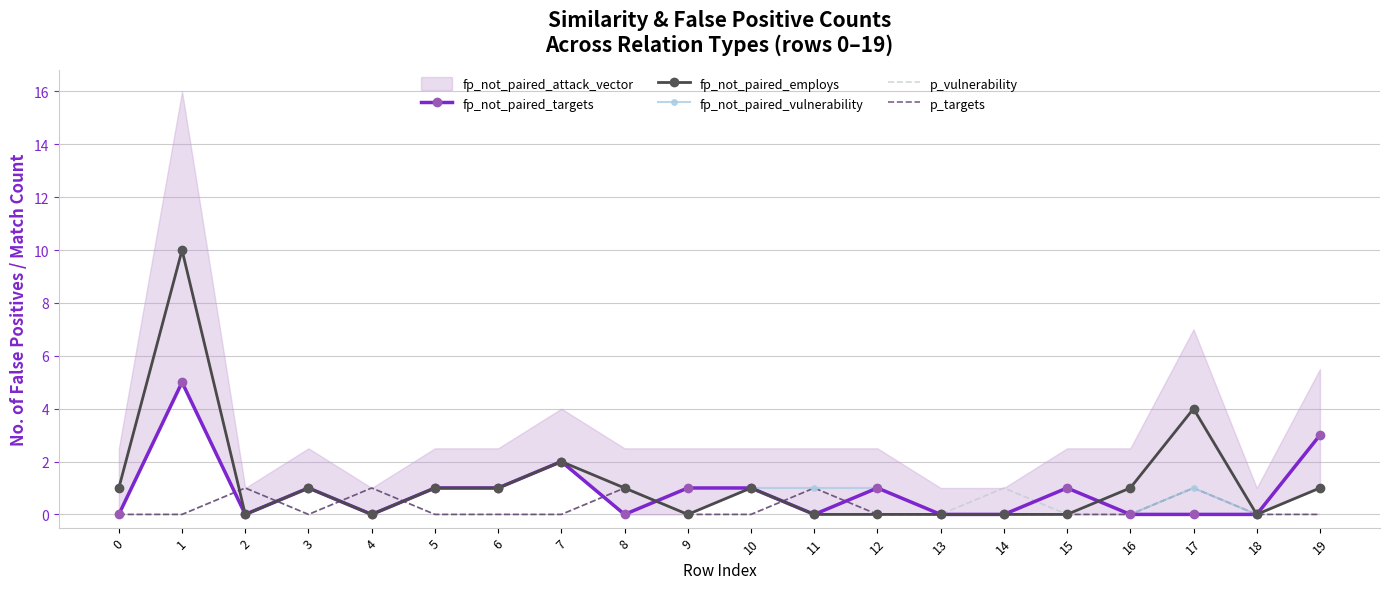

Is the value of fp_not_paired_employs at 17 greater than the value of fp_not_paired_targets at 10?

Yes